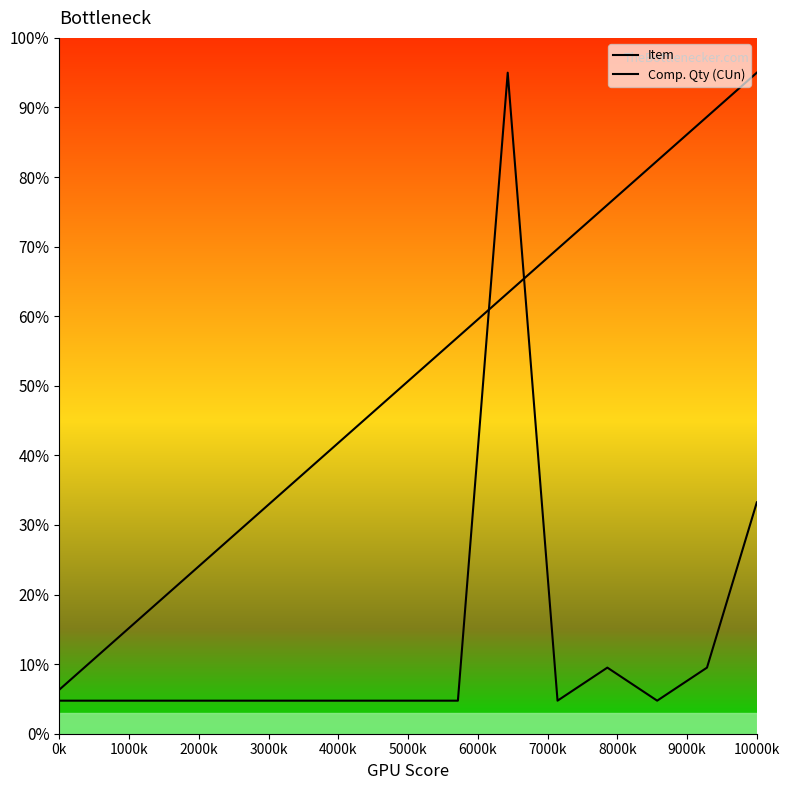

The value of Comp. Qty (CUn) at 1000k is 4.8. True or false?

True